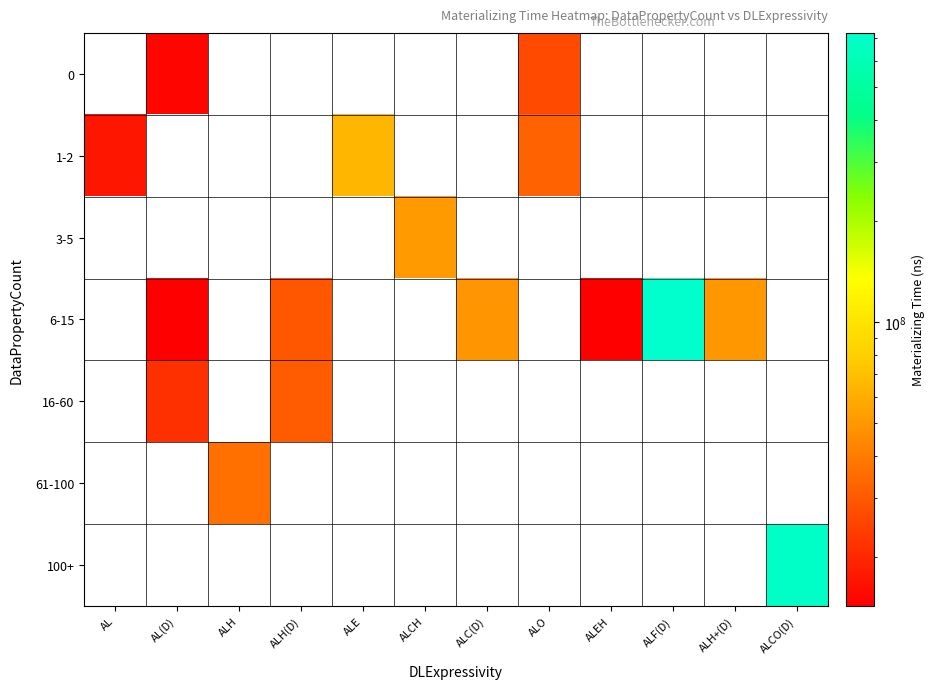

Reading left to right, what are all the values shown in this chart?

0: AL=0.0	AL(D)=15189941.0	ALH=0.0	ALH(D)=0.0	ALE=0.0	ALCH=0.0	ALC(D)=0.0	ALO=26640731.0	ALEH=0.0	ALF(D)=0.0	ALH+(D)=0.0	ALCO(D)=0.0
1-2: AL=17413674.0	AL(D)=0.0	ALH=0.0	ALH(D)=0.0	ALE=64378323.0	ALCH=0.0	ALC(D)=0.0	ALO=32297571.5	ALEH=0.0	ALF(D)=0.0	ALH+(D)=0.0	ALCO(D)=0.0
3-5: AL=0.0	AL(D)=0.0	ALH=0.0	ALH(D)=0.0	ALE=0.0	ALCH=51670914.0	ALC(D)=0.0	ALO=0.0	ALEH=0.0	ALF(D)=0.0	ALH+(D)=0.0	ALCO(D)=0.0
6-15: AL=0.0	AL(D)=14416058.0	ALH=0.0	ALH(D)=29660085.2	ALE=0.0	ALCH=0.0	ALC(D)=49323495.0	ALO=0.0	ALEH=14306799.0	ALF(D)=725135919.0	ALH+(D)=49929898.0	ALCO(D)=0.0
16-60: AL=0.0	AL(D)=21345092.0	ALH=0.0	ALH(D)=30649193.0	ALE=0.0	ALCH=0.0	ALC(D)=0.0	ALO=0.0	ALEH=0.0	ALF(D)=0.0	ALH+(D)=0.0	ALCO(D)=0.0
61-100: AL=0.0	AL(D)=0.0	ALH=36407143.5	ALH(D)=0.0	ALE=0.0	ALCH=0.0	ALC(D)=0.0	ALO=0.0	ALEH=0.0	ALF(D)=0.0	ALH+(D)=0.0	ALCO(D)=0.0
100+: AL=0.0	AL(D)=0.0	ALH=0.0	ALH(D)=0.0	ALE=0.0	ALCH=0.0	ALC(D)=0.0	ALO=0.0	ALEH=0.0	ALF(D)=0.0	ALH+(D)=0.0	ALCO(D)=691350504.0